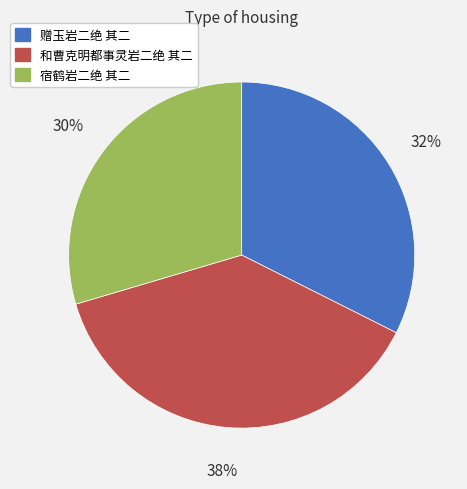

Which slice is the largest?

和曹克明都事灵岩二绝 其二